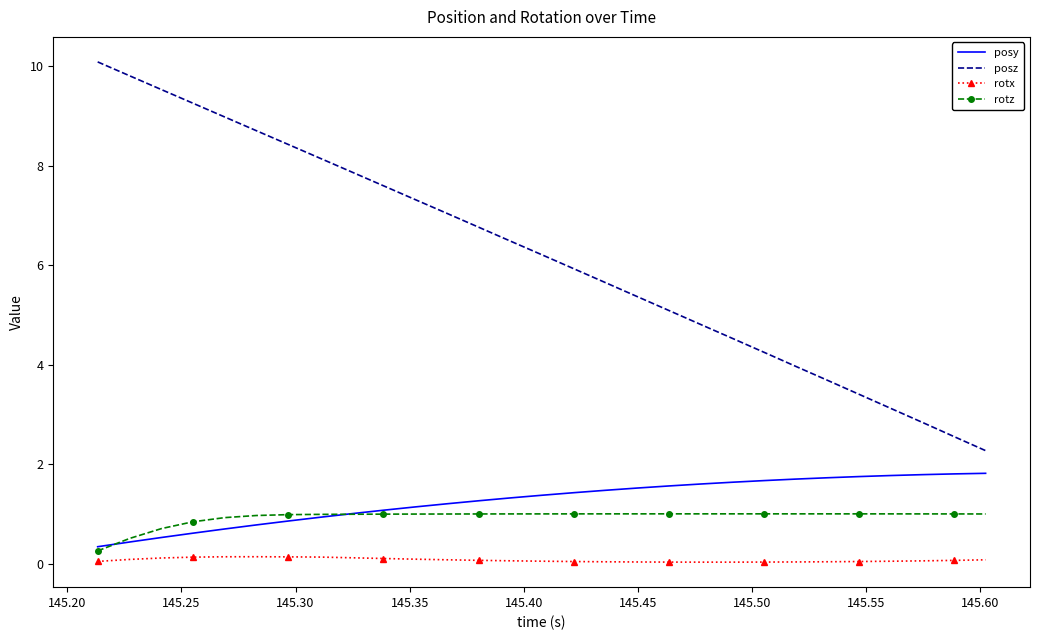

What is the maximum value for rotz?

1.0